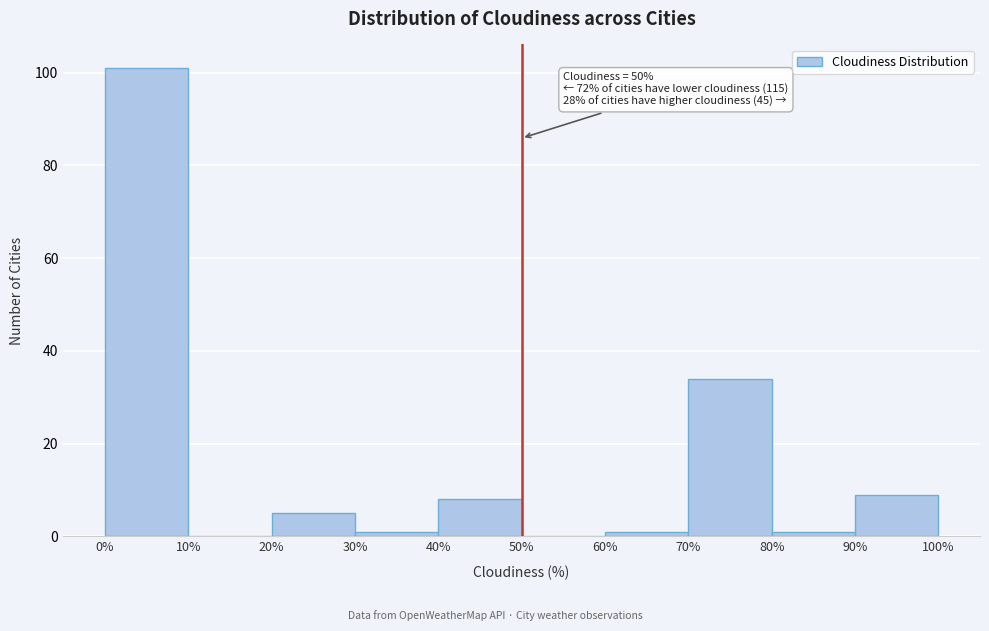

Which range on the x-axis has the tallest bar?

0% to 10%